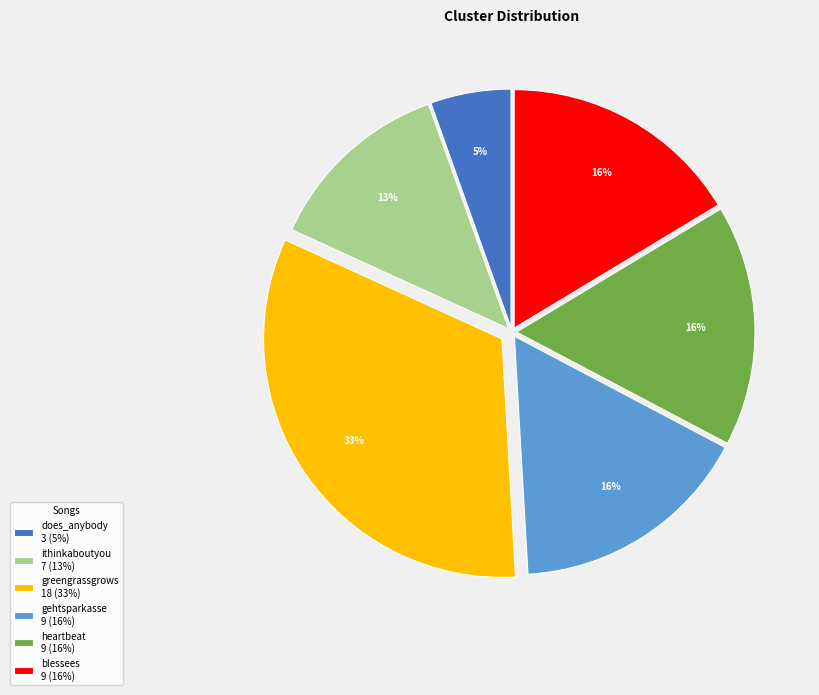

What is the largest slice in the pie chart?

greengrassgrows 18 (33%)